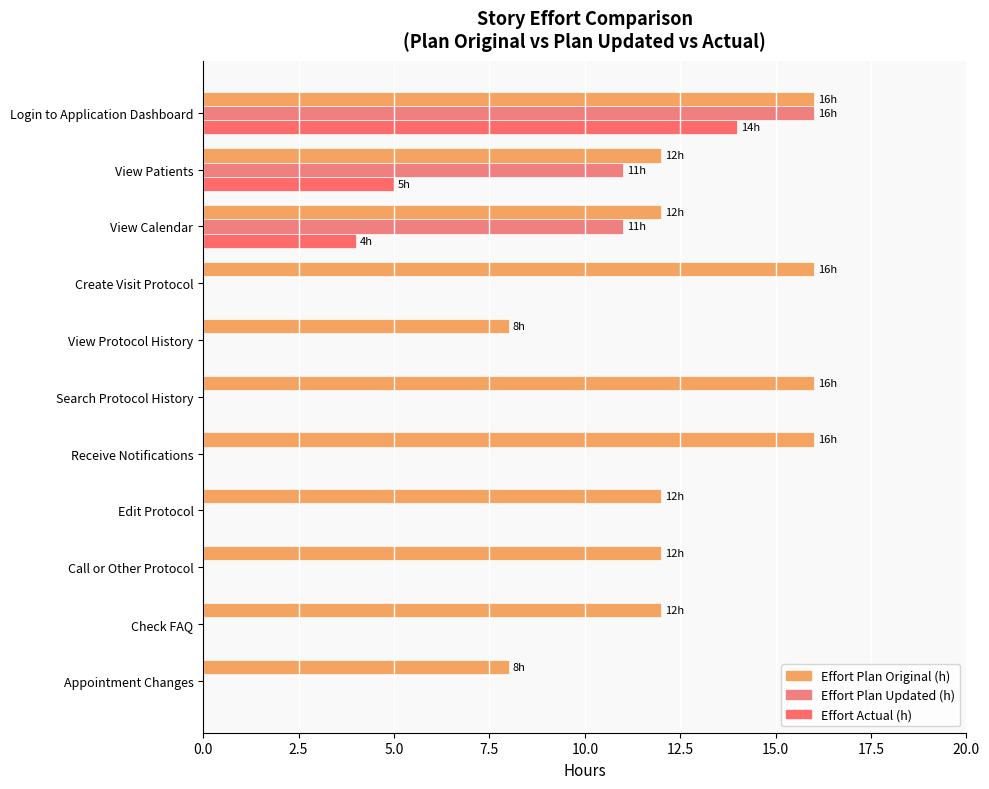

What is the value of the Effort Plan Original (h) bar at the 3rd from the left?

12